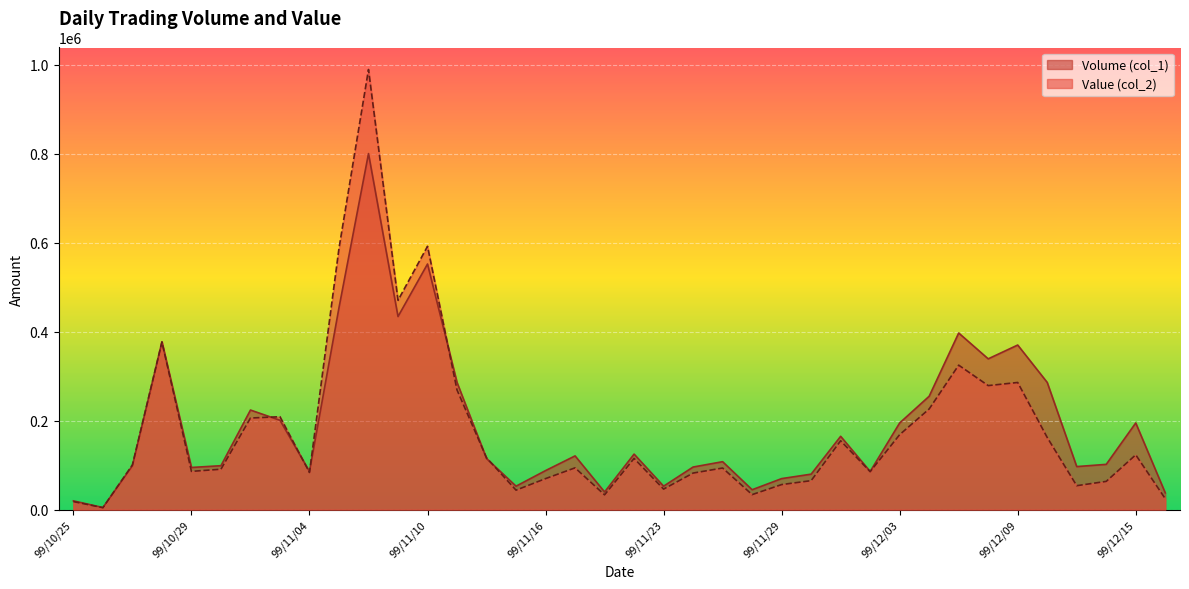

The Value (col_2) series shows 46430 at 99/11/23. True or false?

True